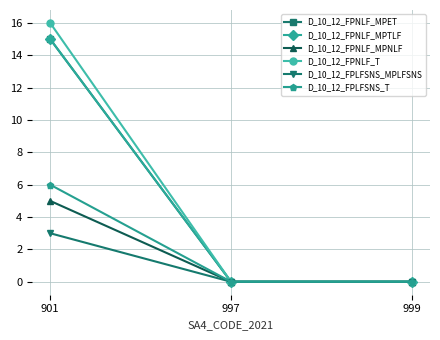

At which category does the chart reach its minimum across all series?

997